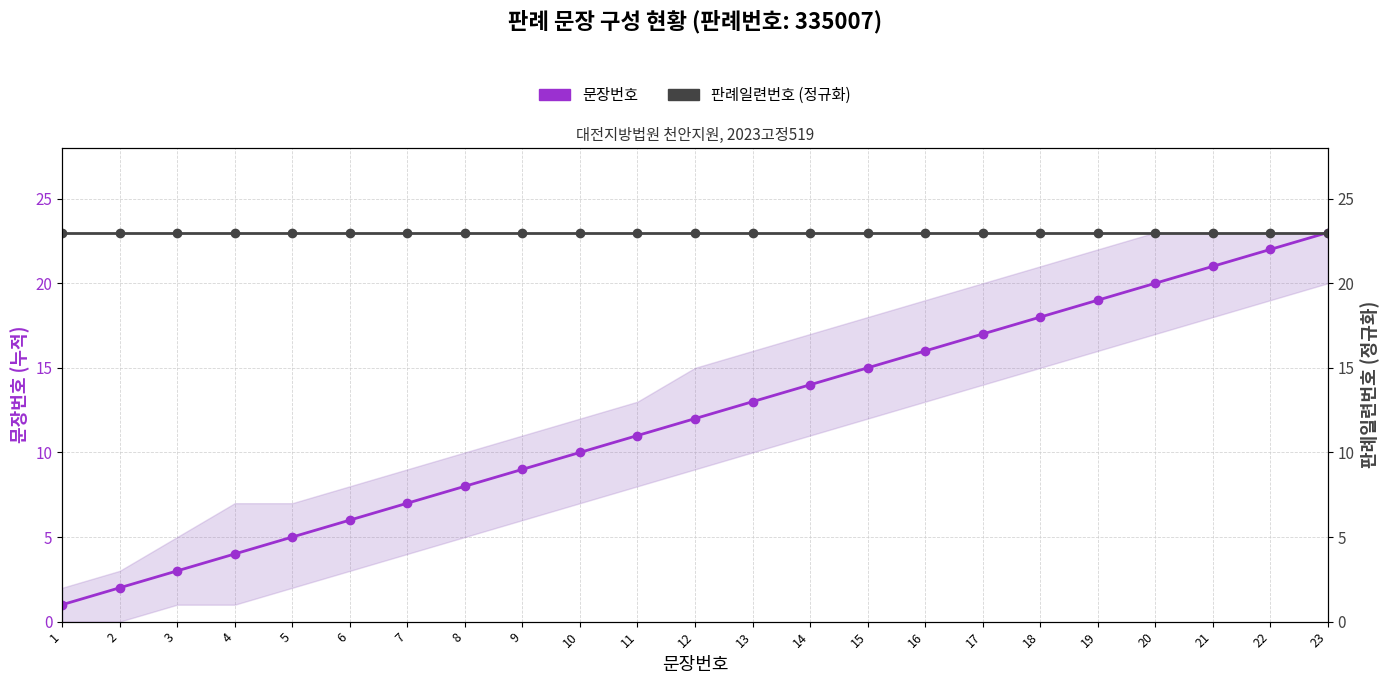

Reading right to left, list all the values displayed in this chart.

문장번호: 23=23	22=22	21=21	20=20	19=19	18=18	17=17	16=16	15=15	14=14	13=13	12=12	11=11	10=10	9=9	8=8	7=7	6=6	5=5	4=4	3=3	2=2	1=1
판례일련번호 (정규화): 23=23	22=23	21=23	20=23	19=23	18=23	17=23	16=23	15=23	14=23	13=23	12=23	11=23	10=23	9=23	8=23	7=23	6=23	5=23	4=23	3=23	2=23	1=23